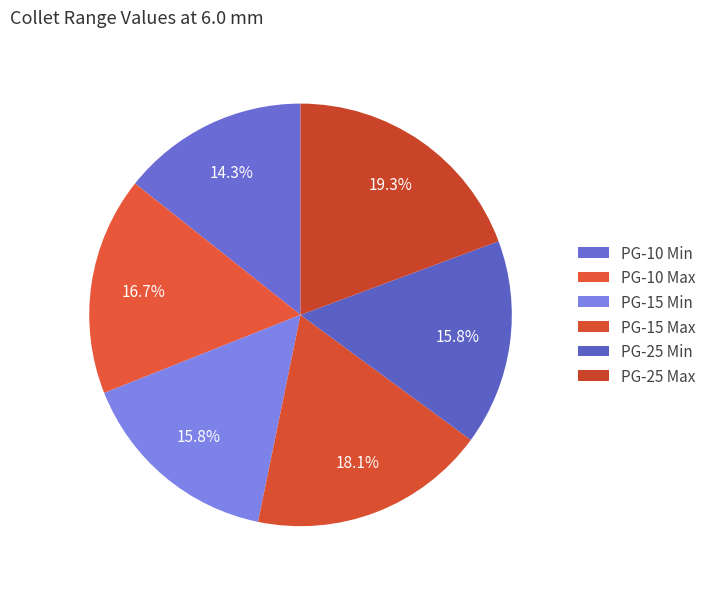

What is the change in value from PG-10 Min to PG-25 Max?

+0.4